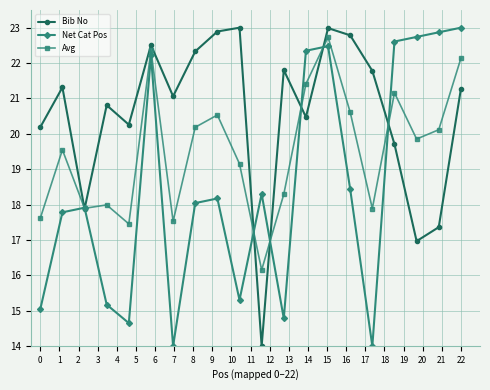

What is the smallest value displayed?

14.0